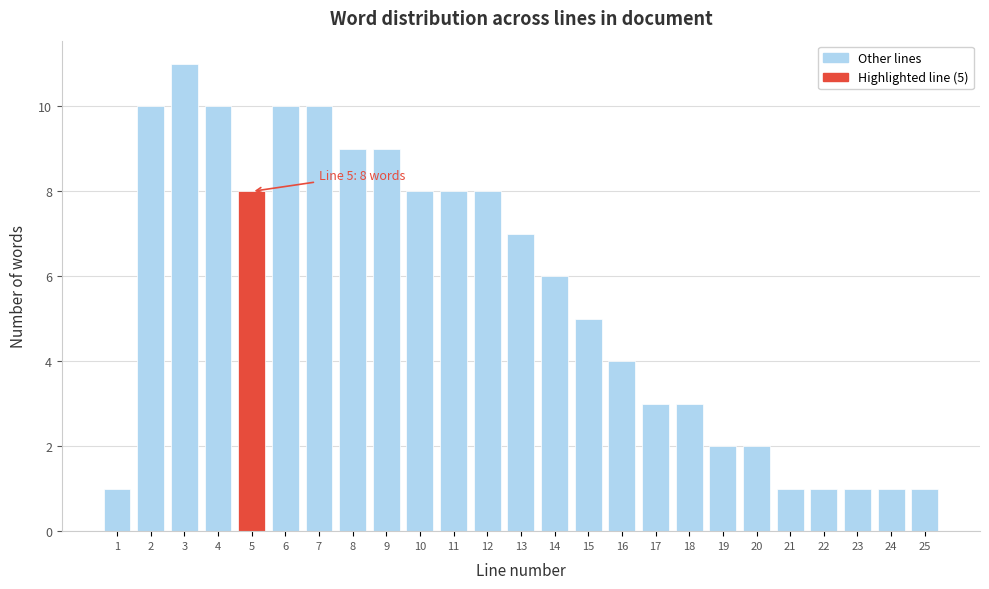

Reading left to right, transcribe all the data shown in this chart.

1	10	11	10	8	10	10	9	9	8	8	8	7	6	5	4	3	3	2	2	1	1	1	1	1